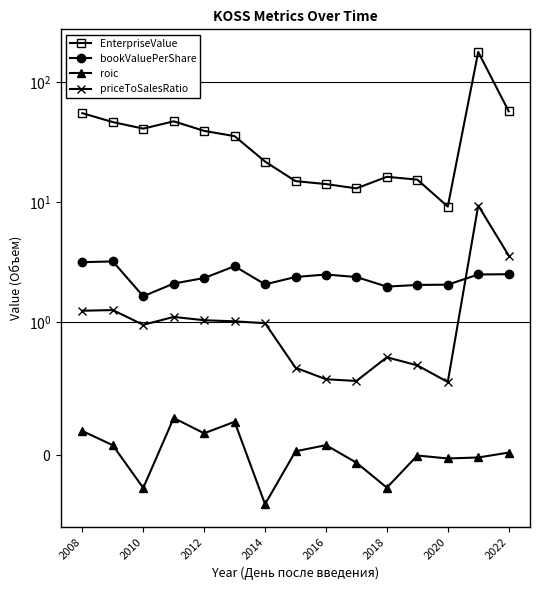

What are all the series names shown in the legend?

EnterpriseValue, bookValuePerShare, roic, priceToSalesRatio